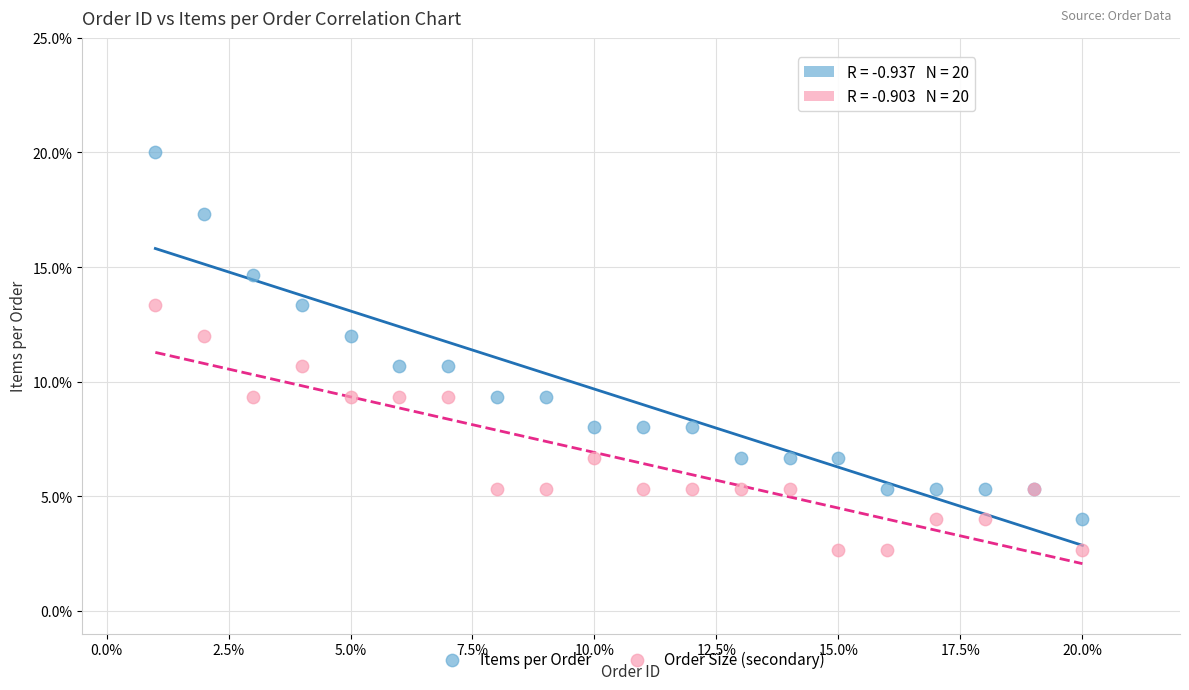

What are all the series names shown in the legend?

Items per Order, Order Size (secondary)